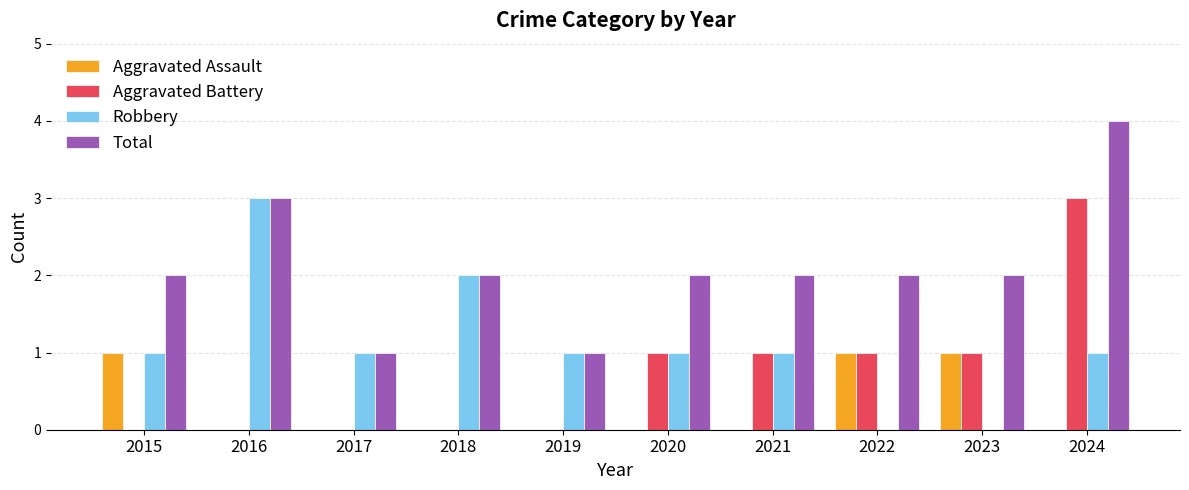

Which category has the highest value in the Robbery series?

2016